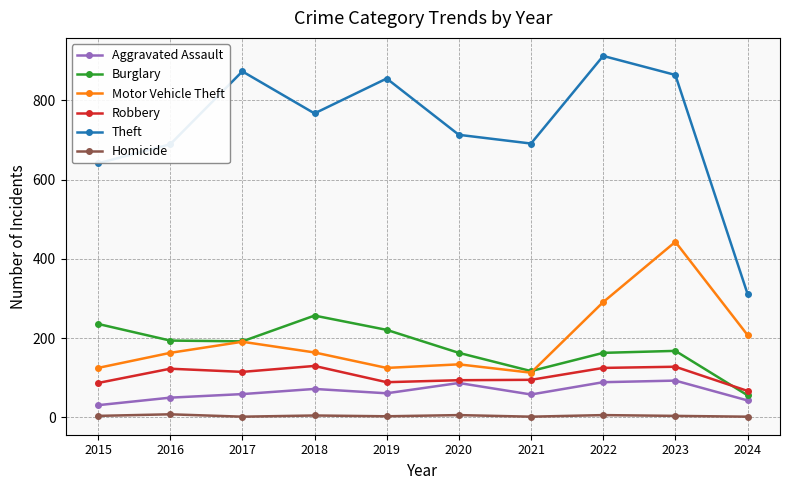

What is the difference between the highest and lowest values at 2024?

310